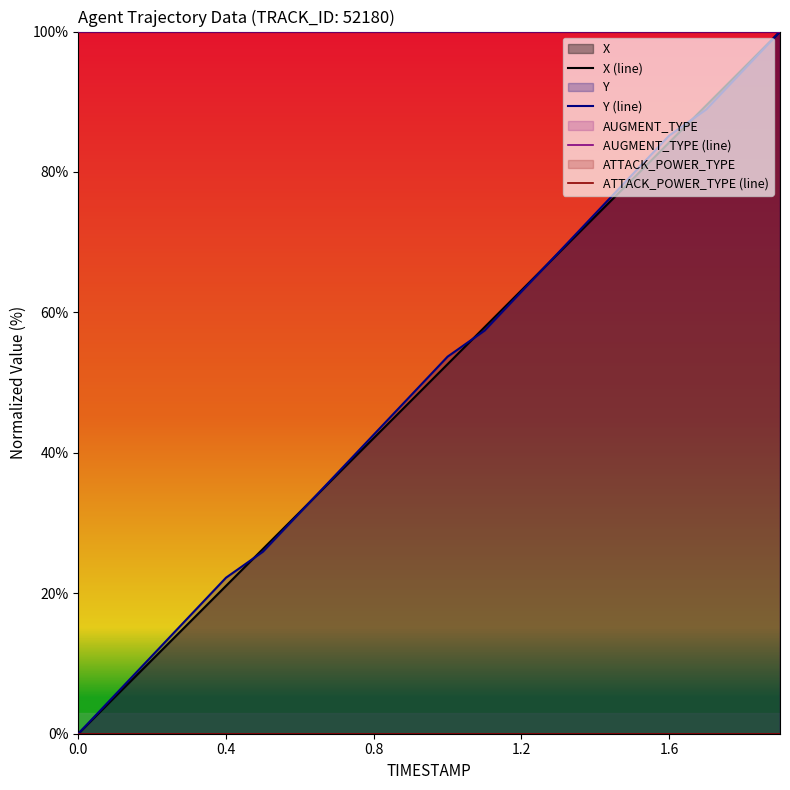

Is the value of AUGMENT_TYPE (line) at 1.2 greater than the value of Y (line) at 5?

Yes